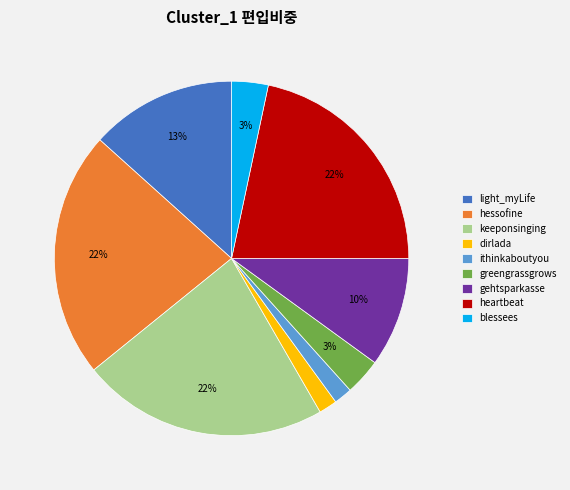

Is it true that light_myLife is 22% of the pie?

False